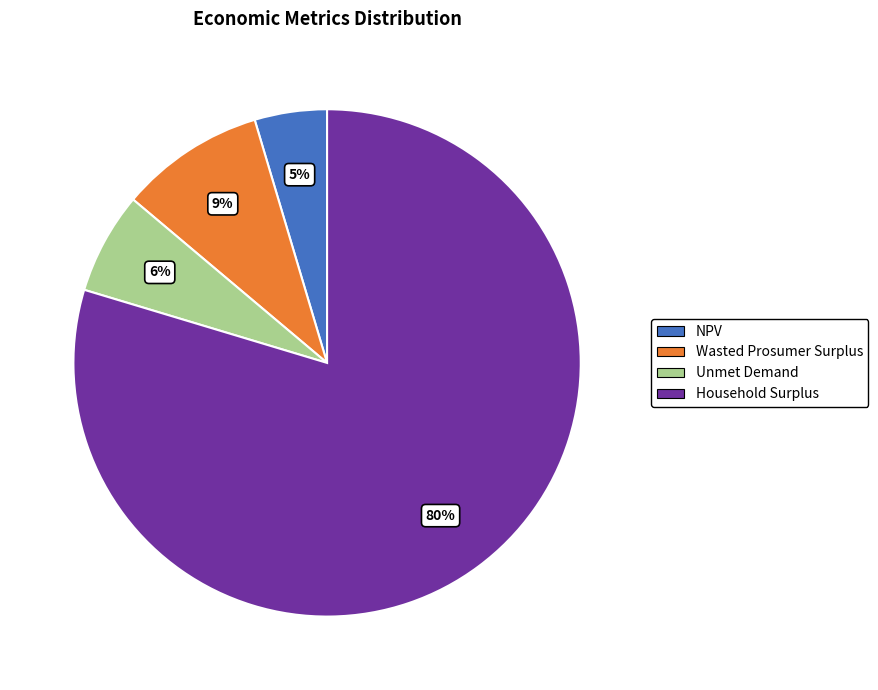

To the nearest percent, what is the average slice percentage?

25%